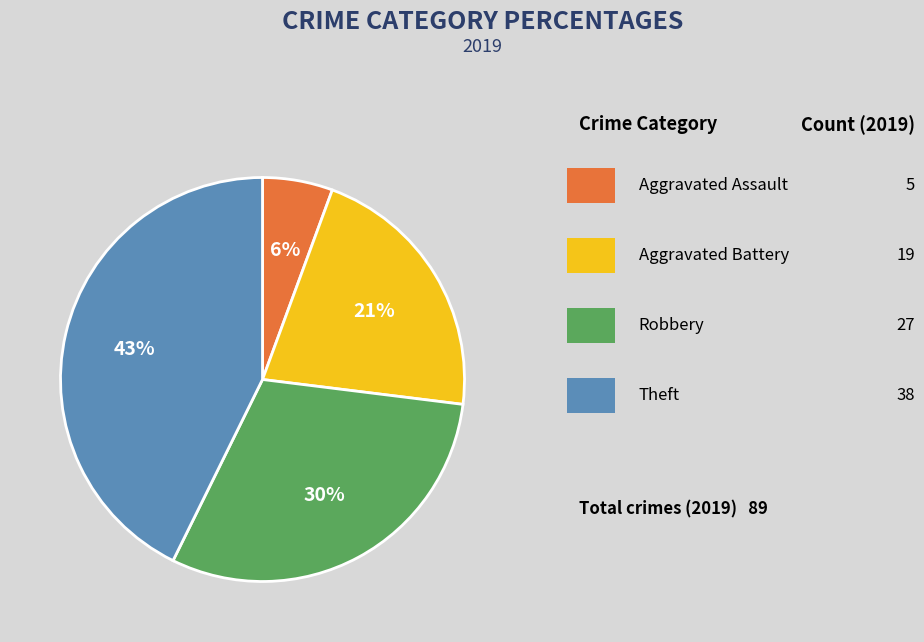

How many segments does this pie chart have?

4